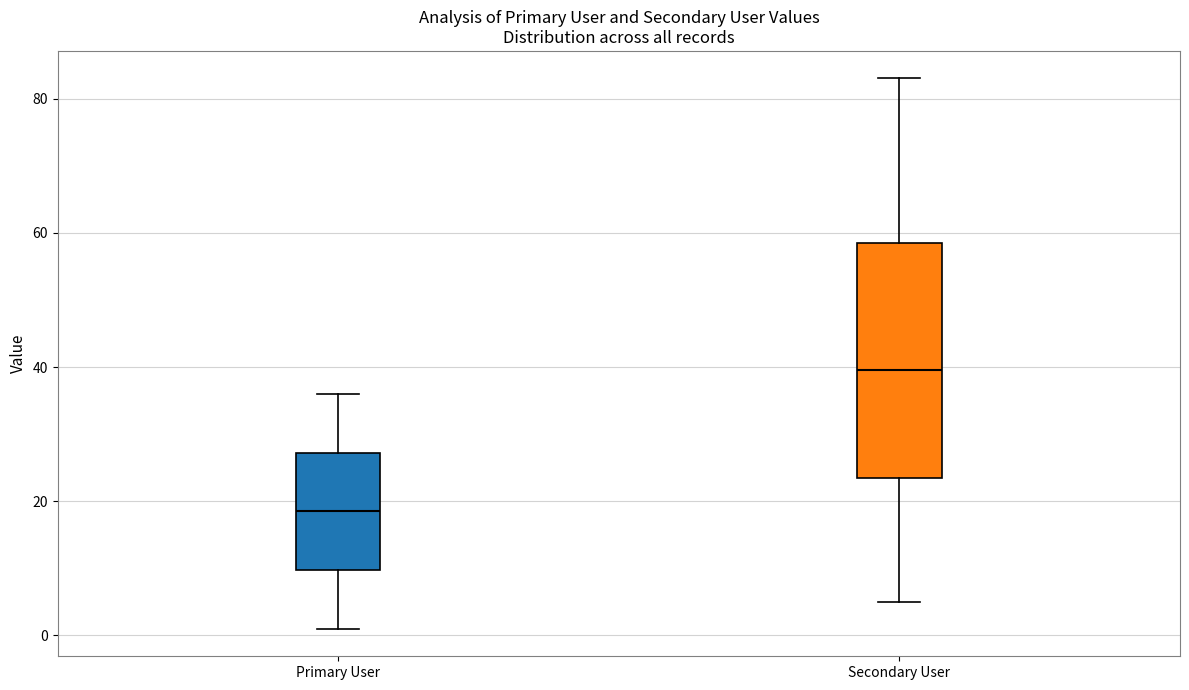

Where does the lower whisker of the box for Primary User end on the y-axis? The values are not printed on the chart, so give them approximately, as read against the axis.

2